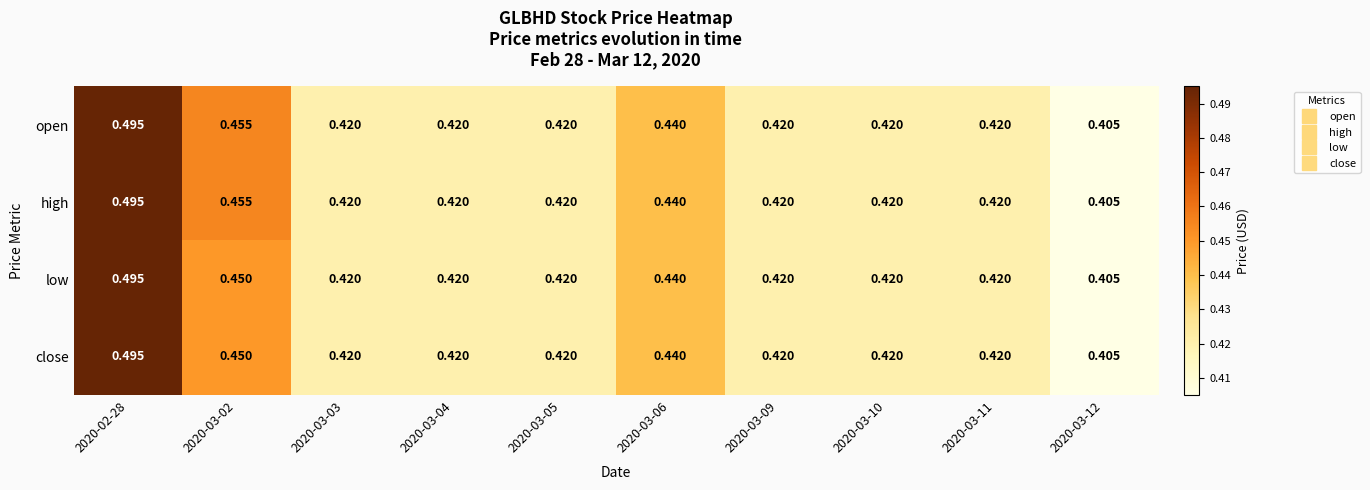

What is the total value across all series at 2020-03-11?

1.7